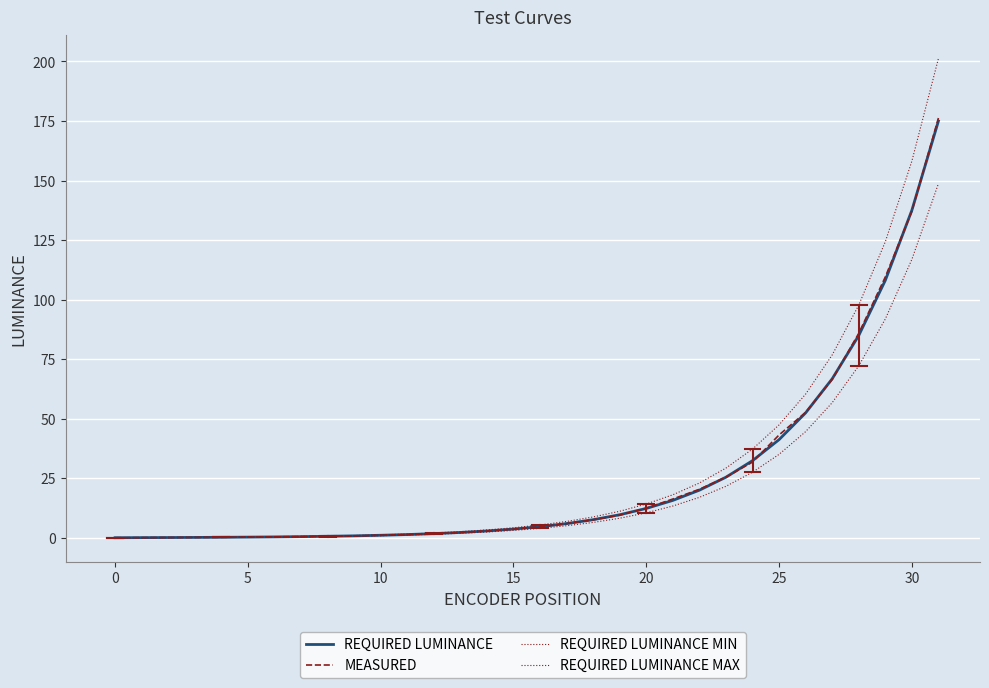

How many lines are shown in the chart?

4